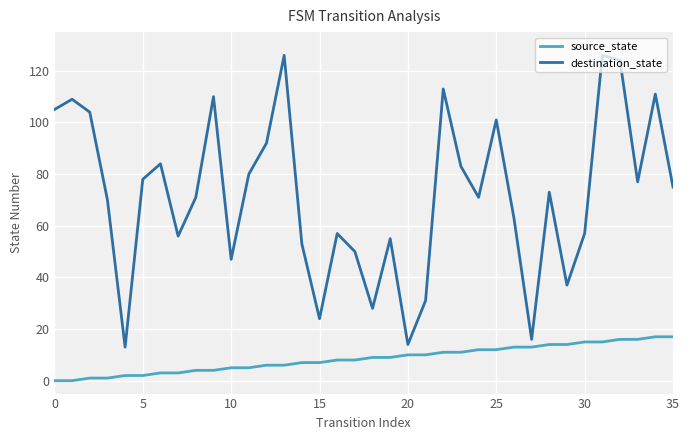

True or false: source_state and destination_state intersect in this chart.

False